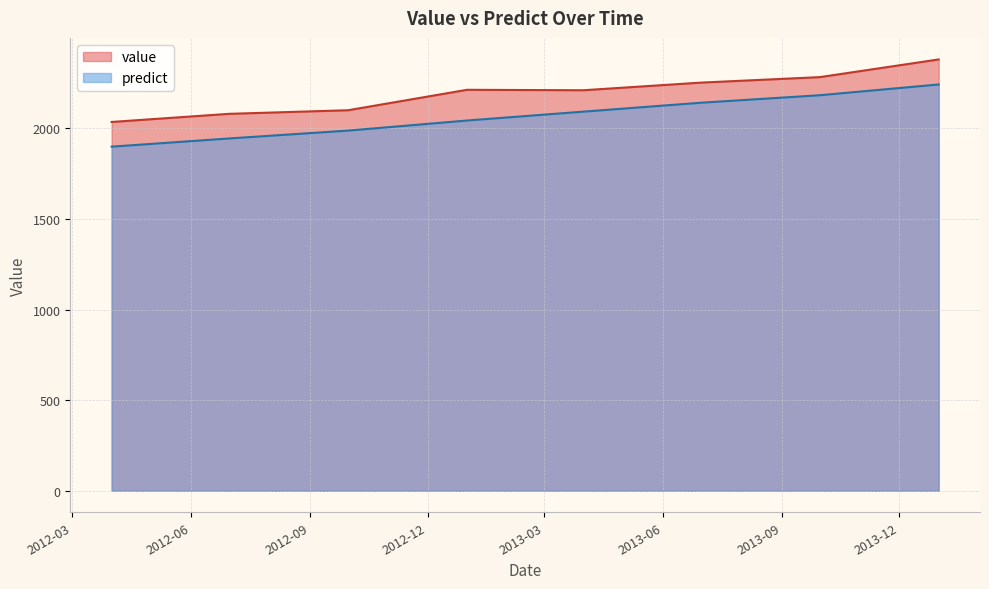

What is the value of the value point at the 2nd from the left?

2080.1